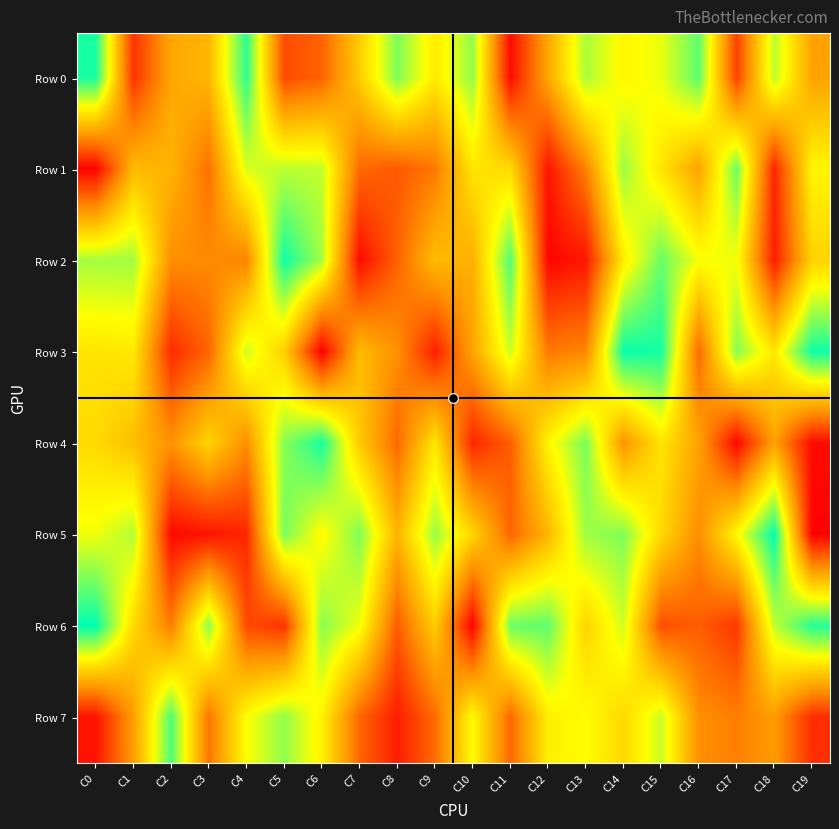

Reading left to right, transcribe all the data shown in this chart.

Row 0: C0=968674	C1=122356	C2=410159	C3=458497	C4=938159	C5=179406	C6=236148	C7=519930	C8=833867	C9=608598	C10=807709	C11=28434	C12=413599	C13=776766	C14=642015	C15=691384	C16=876850	C17=153376	C18=755501	C19=399569
Row 1: C0=9310	C1=466062	C2=449959	C3=267968	C4=714149	C5=754367	C6=747243	C7=251715	C8=211411	C9=287180	C10=593142	C11=559916	C12=51505	C13=310423	C14=796501	C15=591944	C16=397635	C17=858227	C18=90455	C19=639961
Row 2: C0=784284	C1=786636	C2=341446	C3=332203	C4=314671	C5=980592	C6=781429	C7=25700	C8=235654	C9=475629	C10=434691	C11=893690	C12=11363	C13=53005	C14=615590	C15=860721	C16=676429	C17=679180	C18=67583	C19=537994
Row 3: C0=589251	C1=604047	C2=103624	C3=238119	C4=730046	C5=530988	C6=528	C7=470980	C8=346790	C9=74963	C10=400763	C11=735256	C12=290375	C13=319758	C14=987142	C15=971566	C16=249265	C17=822072	C18=597595	C19=978717
Row 4: C0=559787	C1=479560	C2=353408	C3=542582	C4=340541	C5=818788	C6=971975	C7=511097	C8=247343	C9=597113	C10=93447	C11=221086	C12=640450	C13=839526	C14=357281	C15=591782	C16=400766	C17=16573	C18=396169	C19=28670
Row 5: C0=683470	C1=767053	C2=24109	C3=48210	C4=94194	C5=841702	C6=649003	C7=833169	C8=450787	C9=797323	C10=546854	C11=241483	C12=453973	C13=793001	C14=830365	C15=557371	C16=336781	C17=649444	C18=995695	C19=5338
Row 6: C0=998303	C1=559178	C2=299579	C3=816157	C4=179816	C5=122629	C6=818376	C7=683039	C8=217641	C9=524081	C10=5537	C11=857006	C12=871929	C13=538836	C14=727243	C15=188891	C16=222960	C17=128469	C18=745630	C19=950438
Row 7: C0=44580	C1=385488	C2=895734	C3=278074	C4=666575	C5=806792	C6=629546	C7=243668	C8=69244	C9=254411	C10=657218	C11=246058	C12=621011	C13=661381	C14=554432	C15=737514	C16=344318	C17=301869	C18=379553	C19=109403